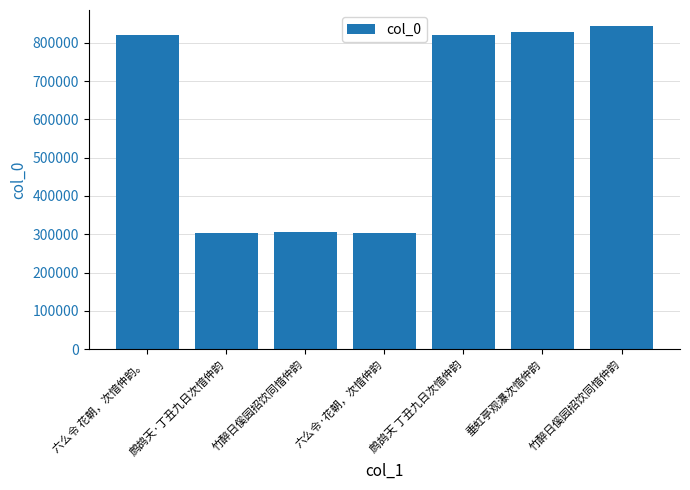

Rank the categories by value from highest to lowest.

竹醉日傒园招饮同愔仲韵, 垂虹亭观瀑次愔仲韵, 六么令 花朝，次愔仲韵。, 鹧鸪天 丁丑九日次愔仲韵, 竹醉日傒园招饮同愔仲韵, 六么令·花朝，次愔仲韵, 鹧鸪天·丁丑九日次愔仲韵